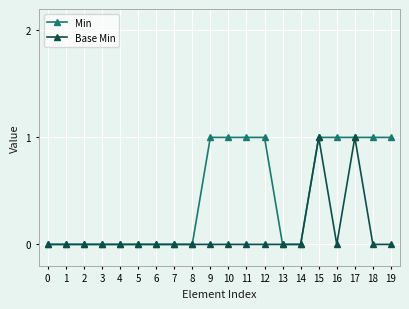

What are all the series names shown in the legend?

Min, Base Min